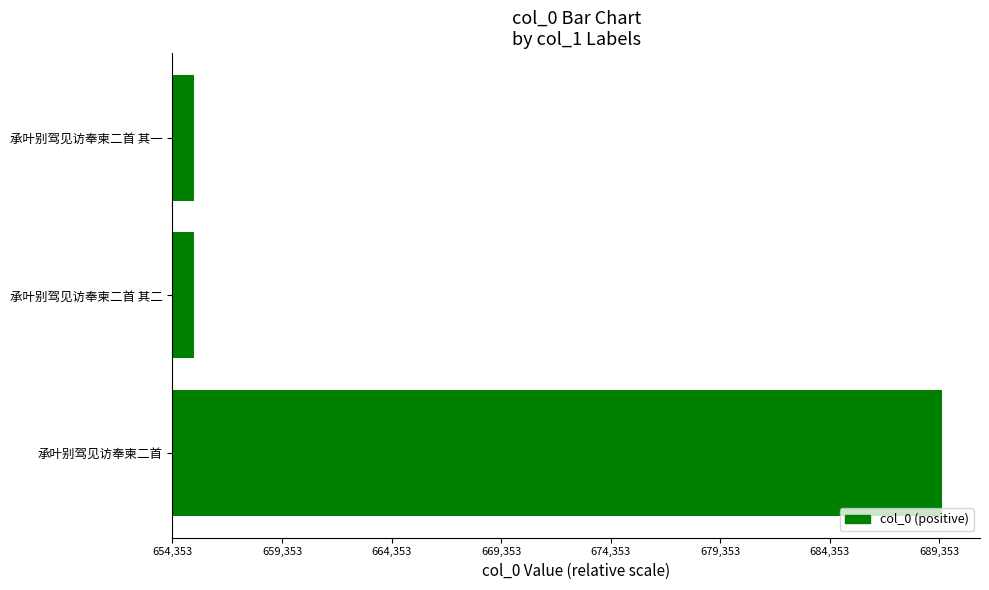

Are the bars horizontal?

Yes